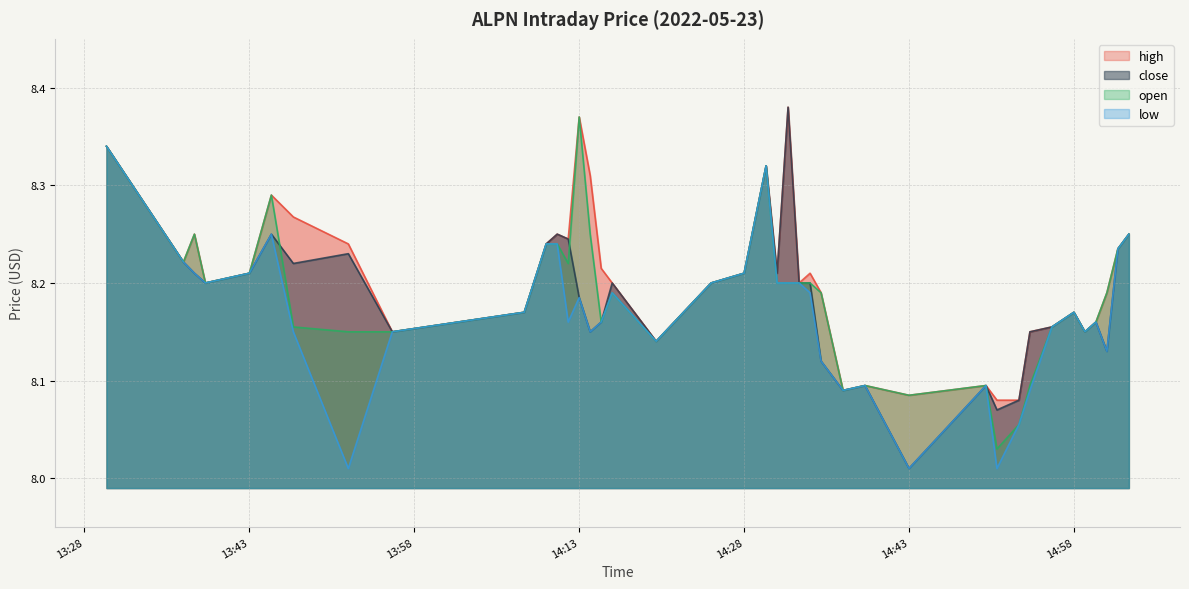

The value of open at 2022-05-23 14:53:00 is 8.1. True or false?

True